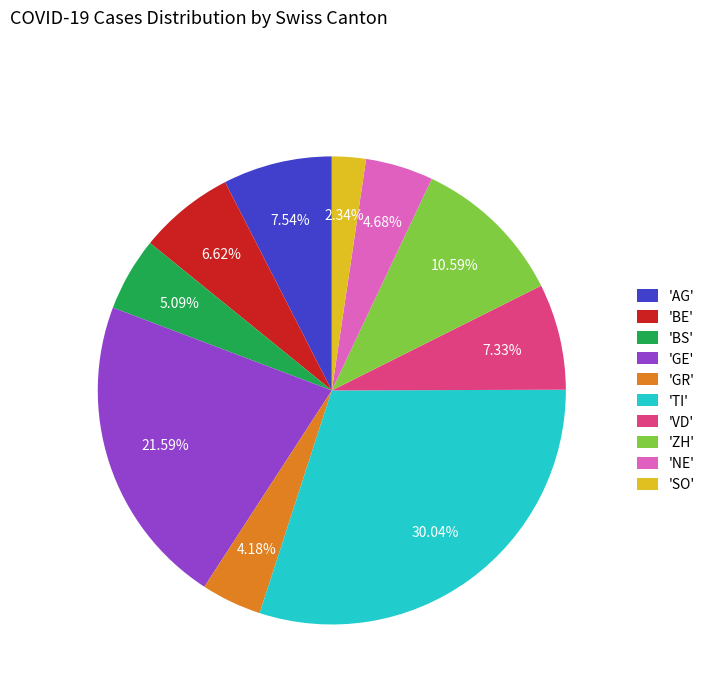

To the nearest percent, what is the difference between the largest and smallest slice percentages?

28%